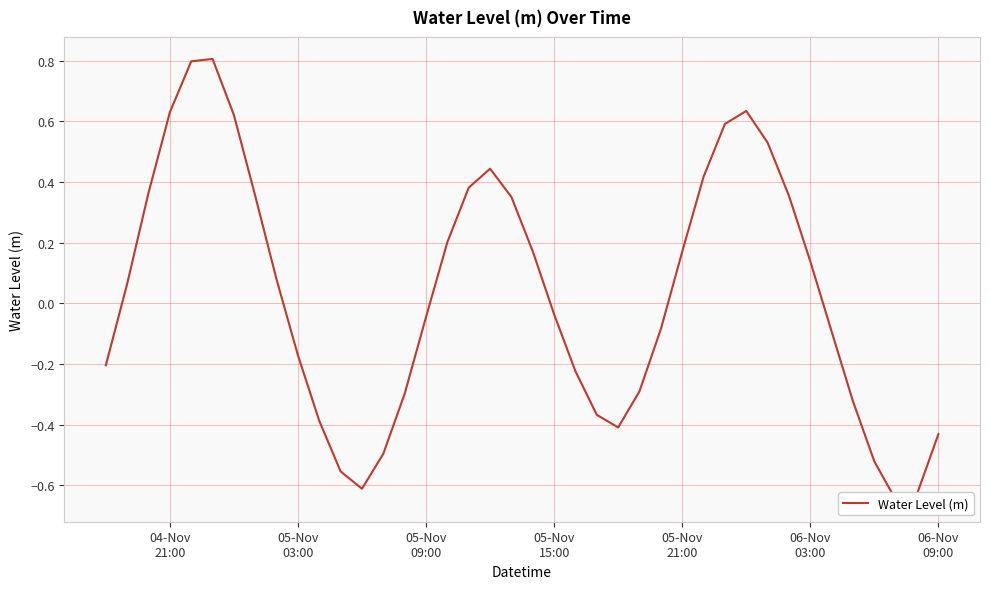

How many points are higher than both their immediate neighbors (excluding endpoints)?

3